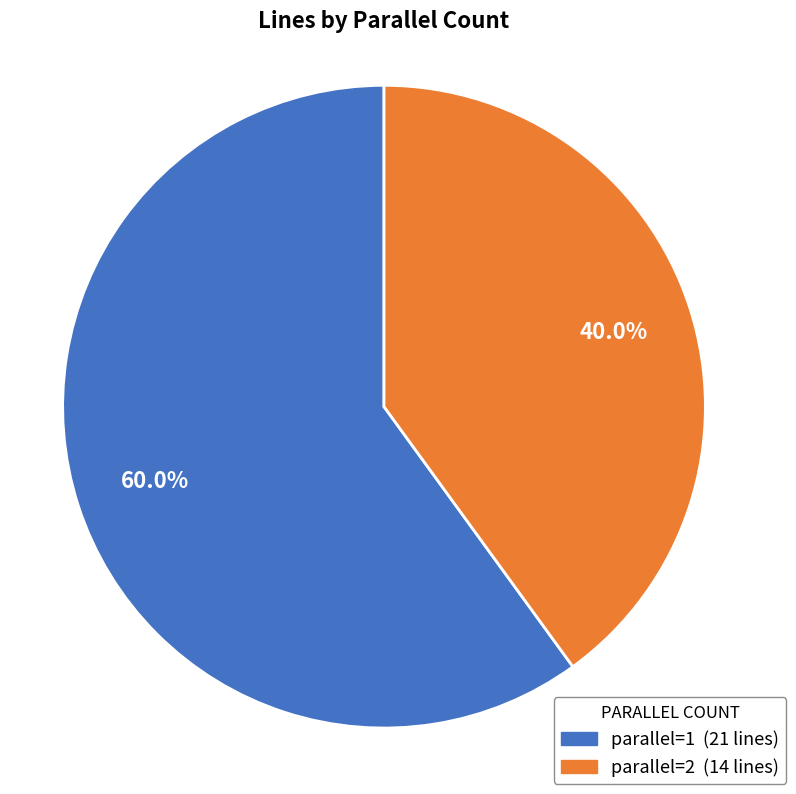

Which has a higher value, parallel=2 or parallel=1?

parallel=1